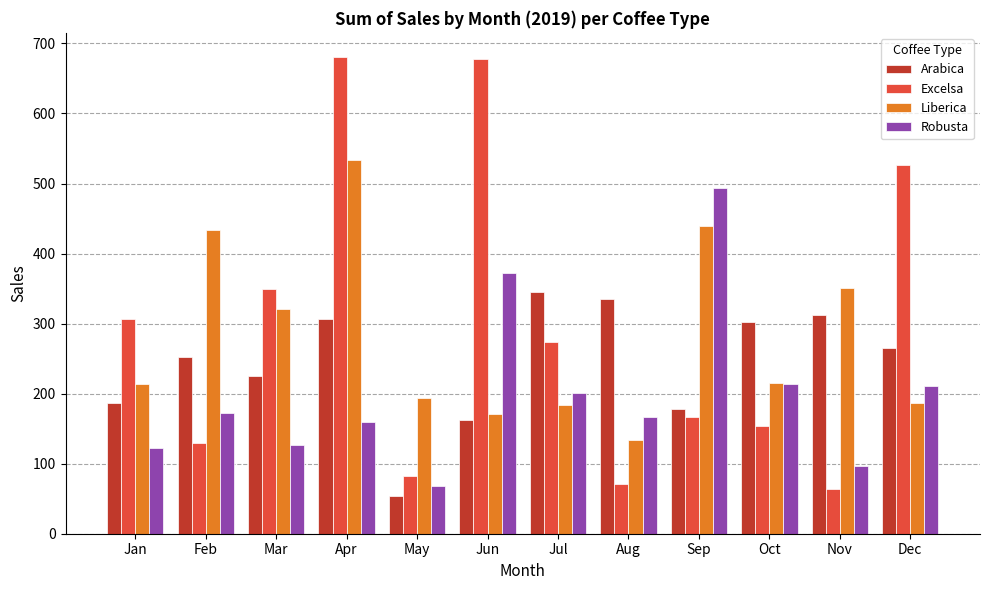

Which category has the highest value in the Robusta series?

Sep